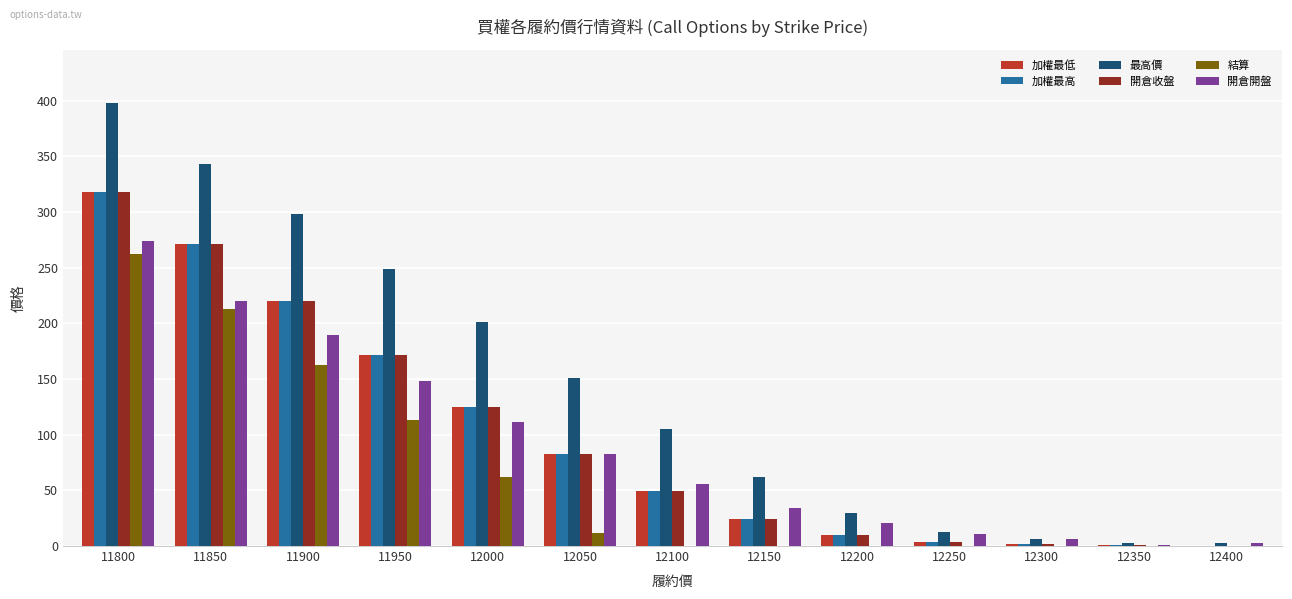

Which series has the widest spread of values?

最高價